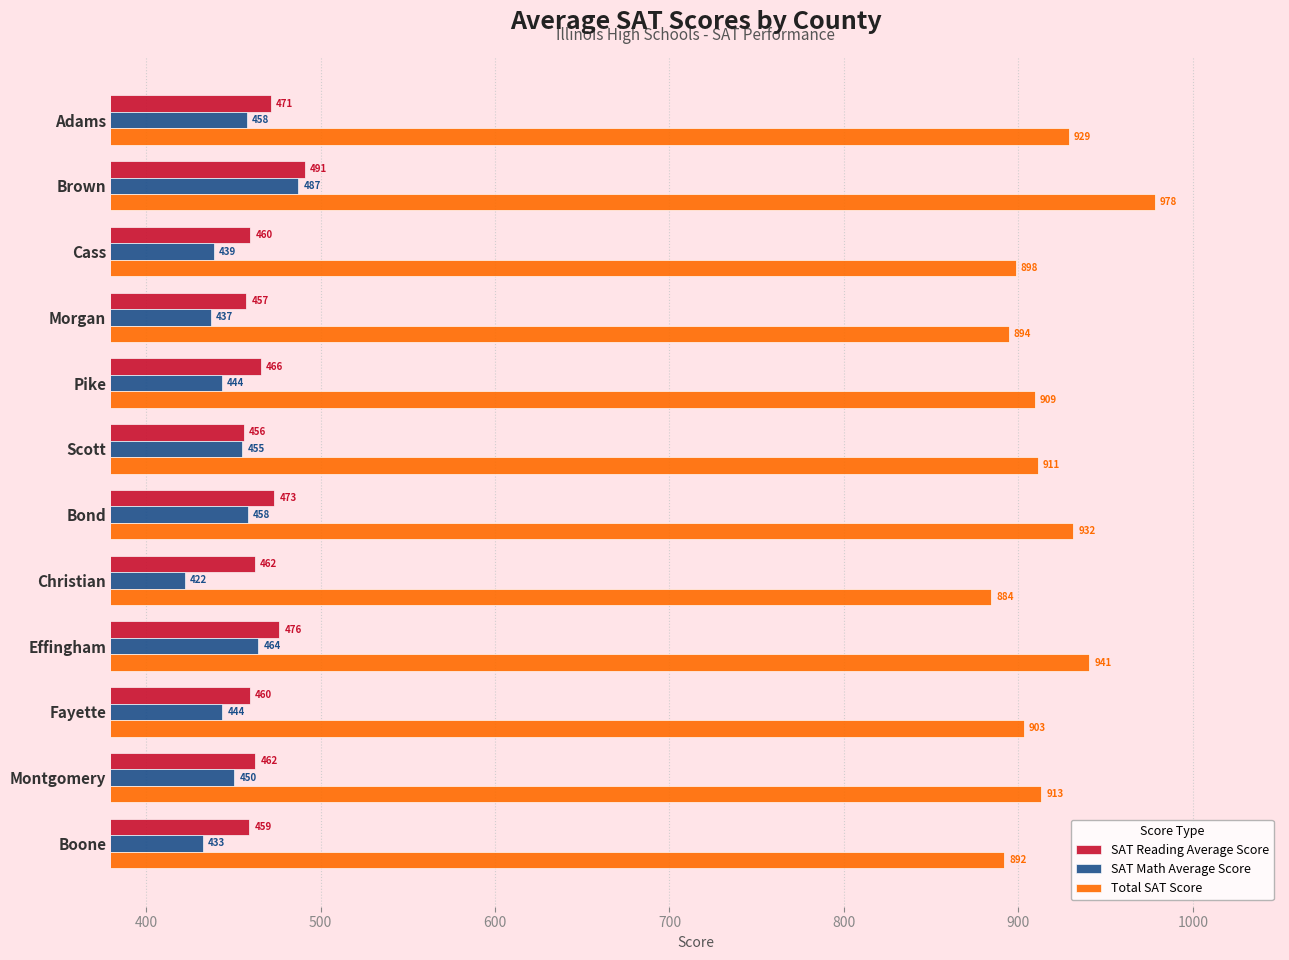

At how many categories does at least one series exceed 694?

12